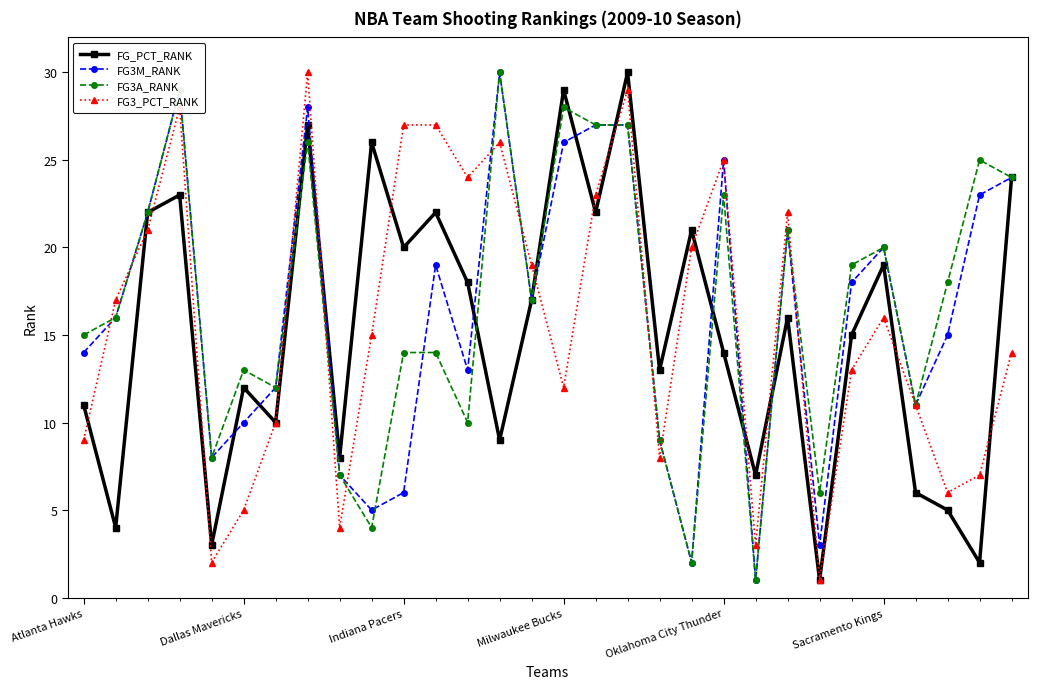

True or false: FG3A_RANK and FG3_PCT_RANK intersect in this chart.

True